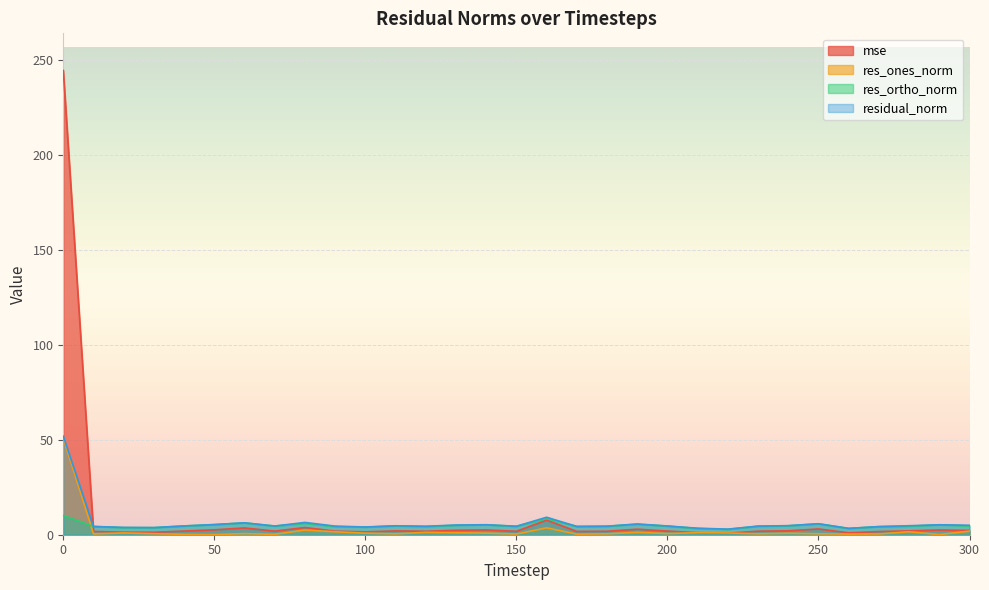

What are all the series names shown in the legend?

mse, res_ones_norm, res_ortho_norm, residual_norm